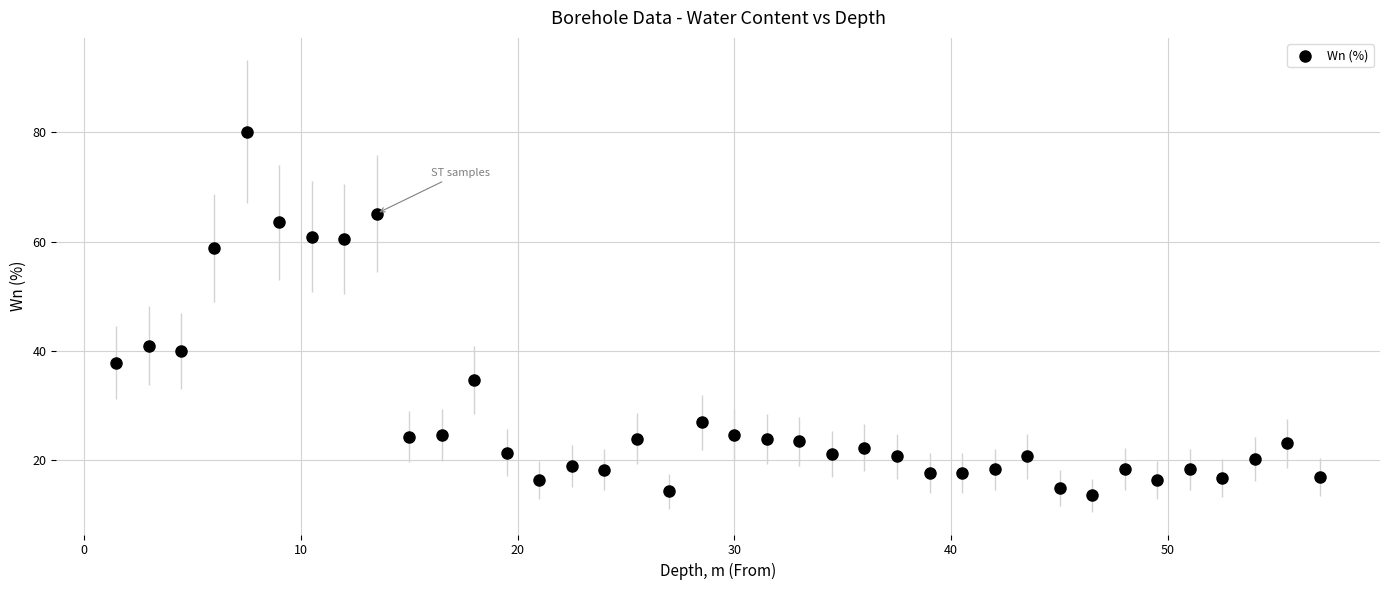

What is the range of Y values (max minus min)?

66.4